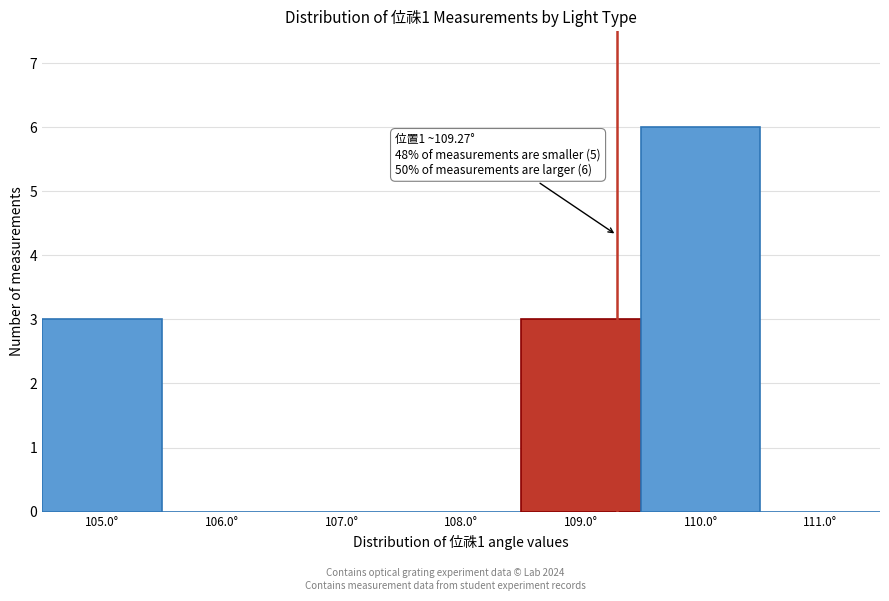

Over which range of the x-axis is the bar tallest?

109.5 to 110.5